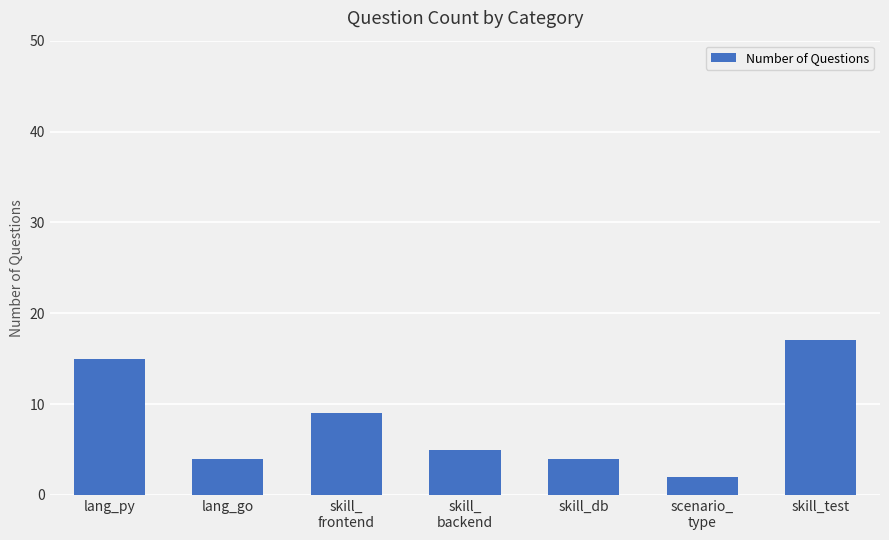

Reading left to right, extract all data points from this chart.

lang_py=15	lang_go=4	skill_
frontend=9	skill_
backend=5	skill_db=4	scenario_
type=2	skill_test=17